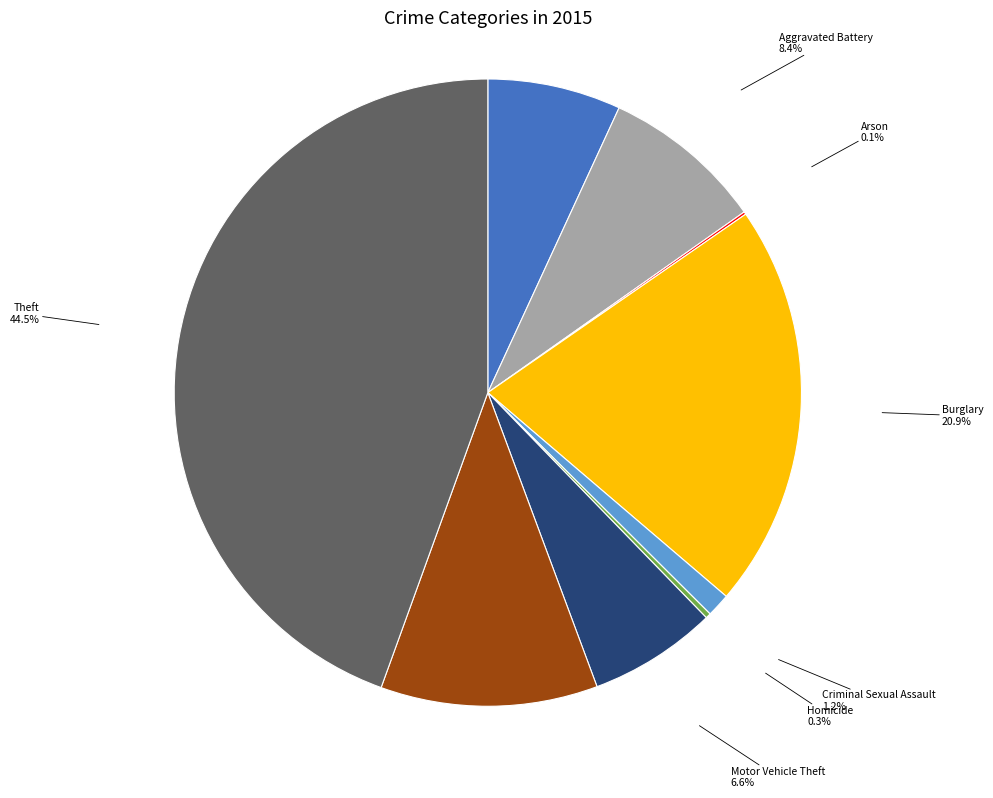

Is there any slice that represents more than half of the pie?

No